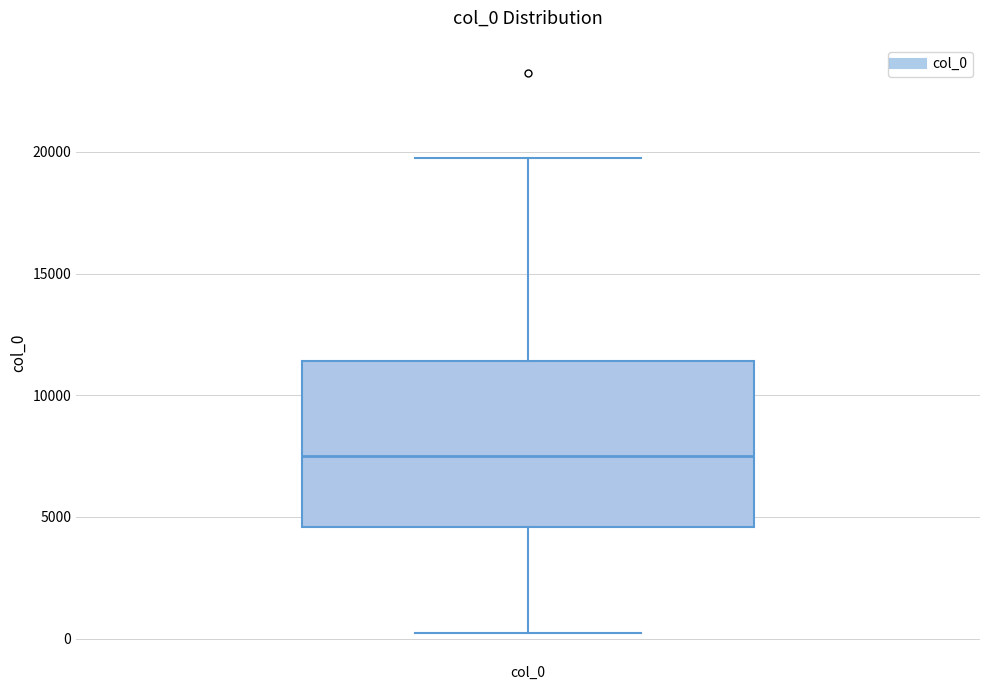

Where does the lower whisker of the box for col_0 end on the y-axis? The values are not printed on the chart, so give them approximately, as read against the axis.

0